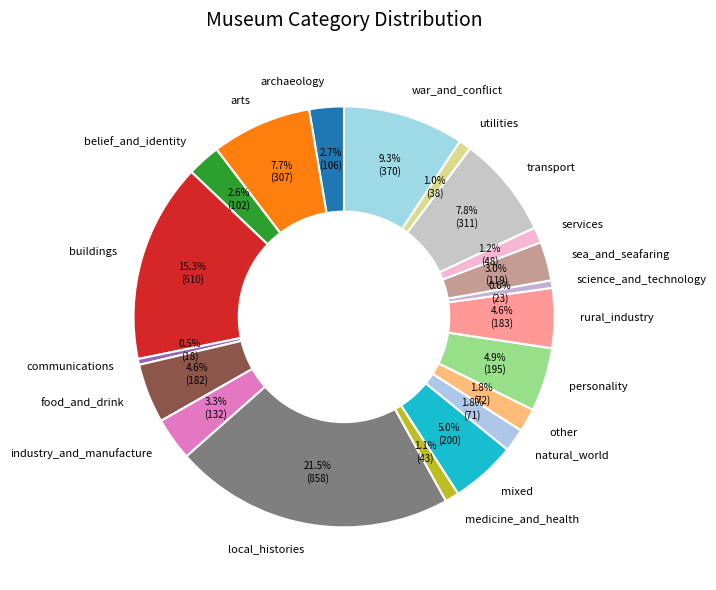

How many segments does this pie chart have?

20